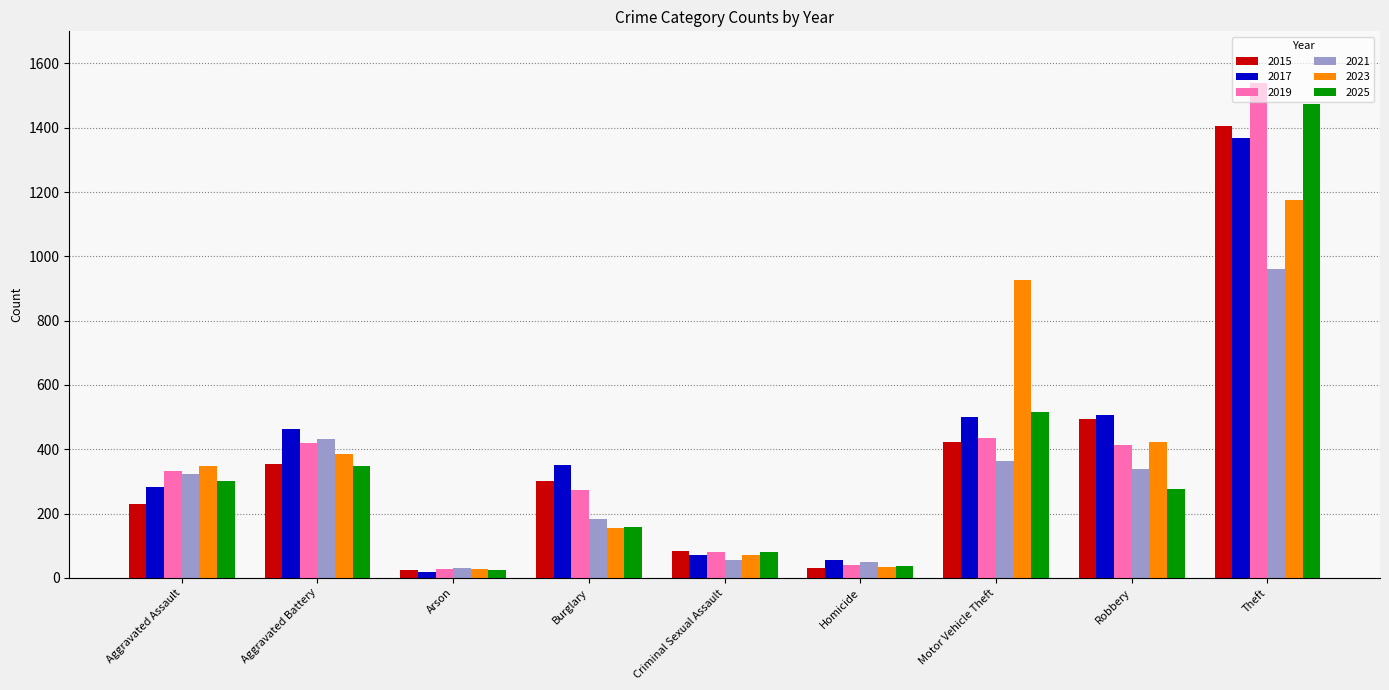

Does the chart contain stacked bars?

No